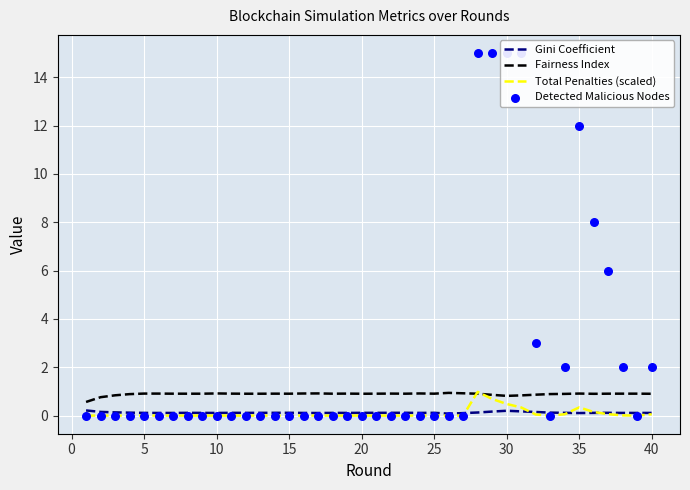

Which series has the widest spread of Y values?

Detected Malicious Nodes